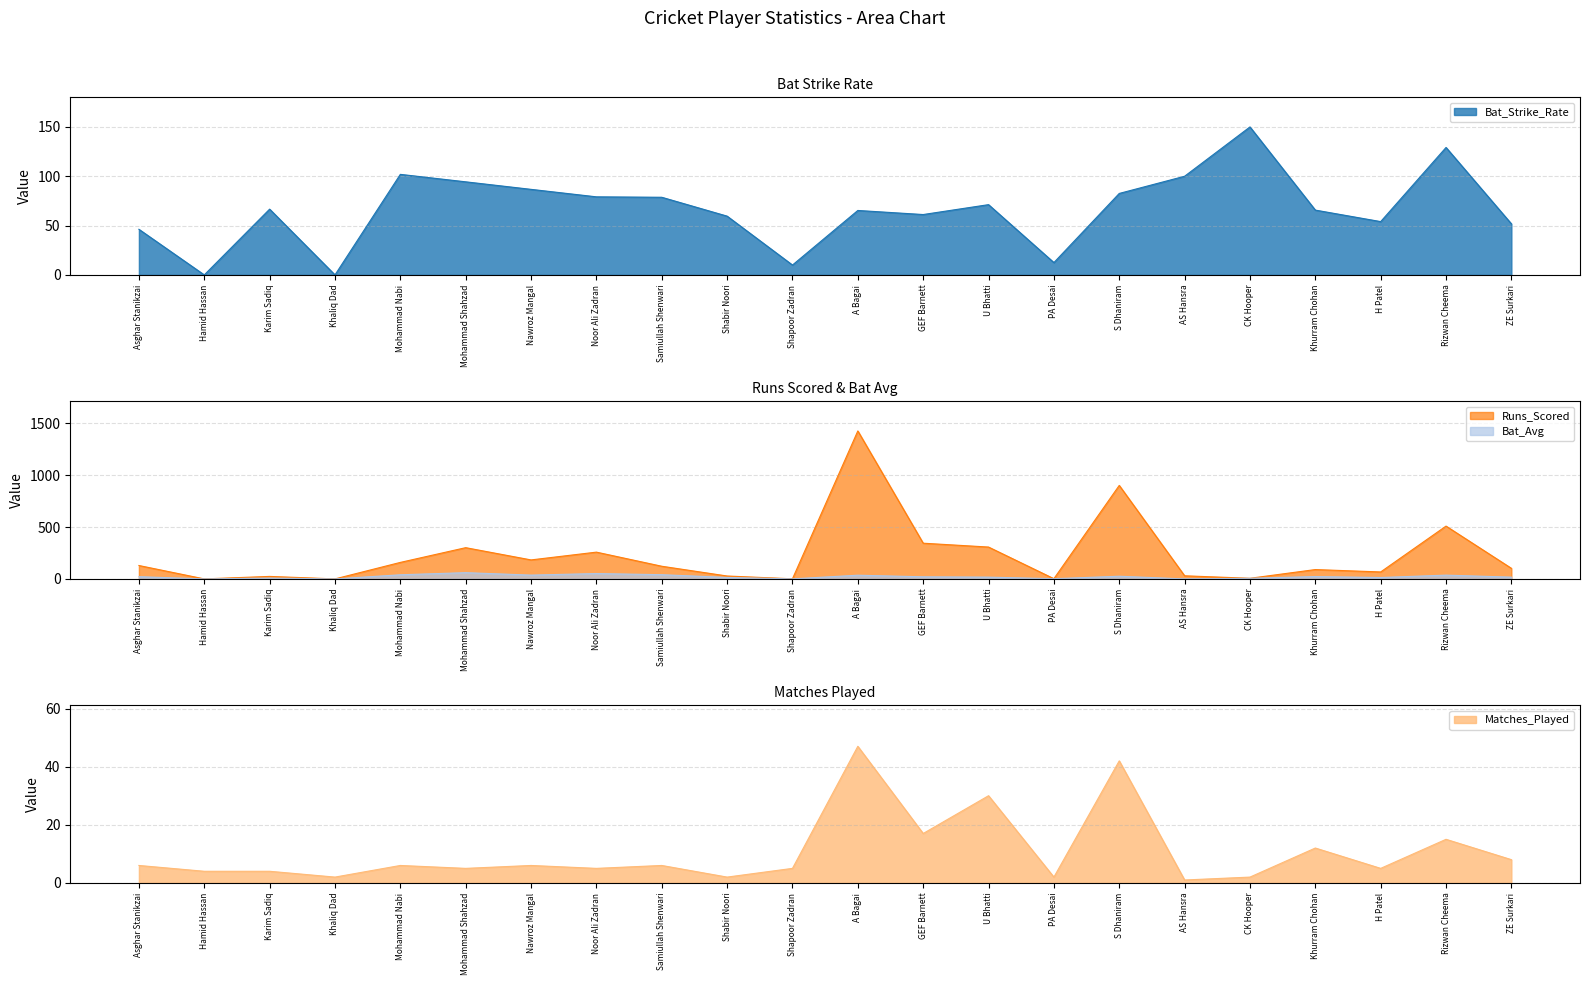

At which label does Runs_Scored reach its minimum?

Hamid Hassan